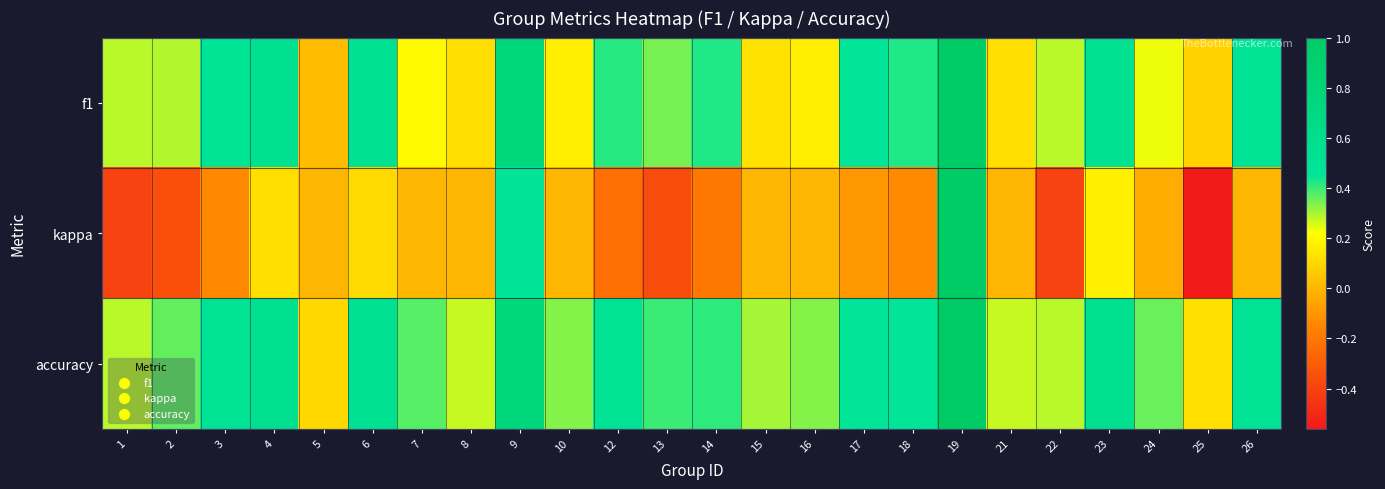

What is the maximum value shown in the chart?

1.0